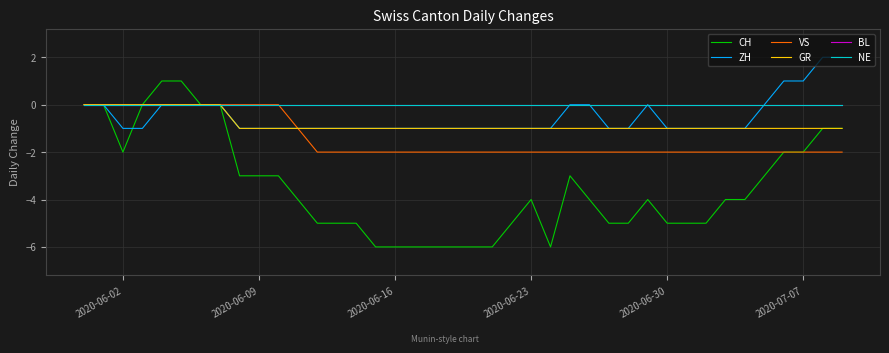

What is the minimum value for CH?

-6